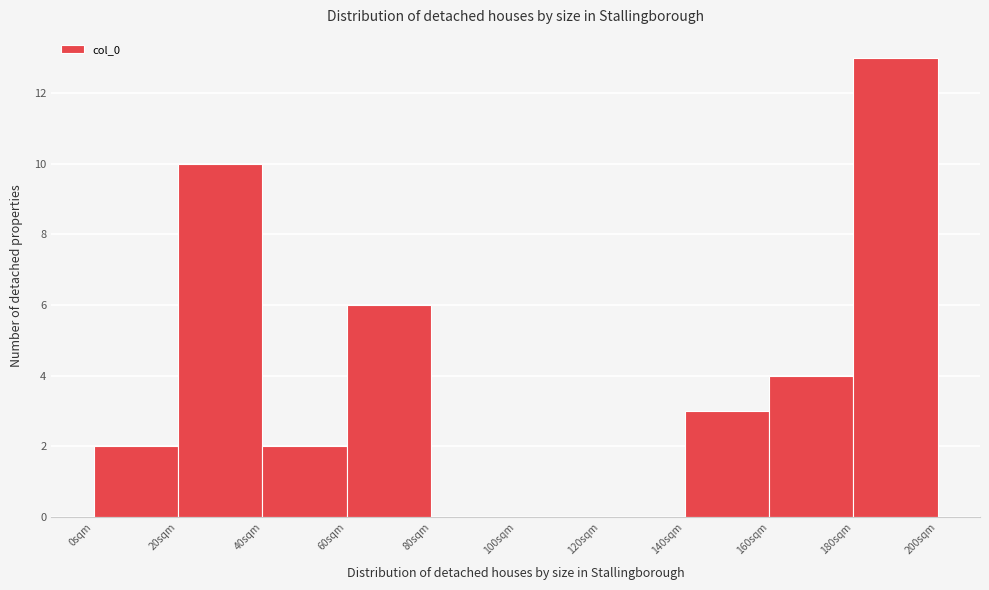

Reading left to right, list all the values displayed in this chart.

0sqm=2	20sqm=10	40sqm=2	60sqm=6	80sqm=0	100sqm=0	120sqm=0	140sqm=3	160sqm=4	180sqm=13